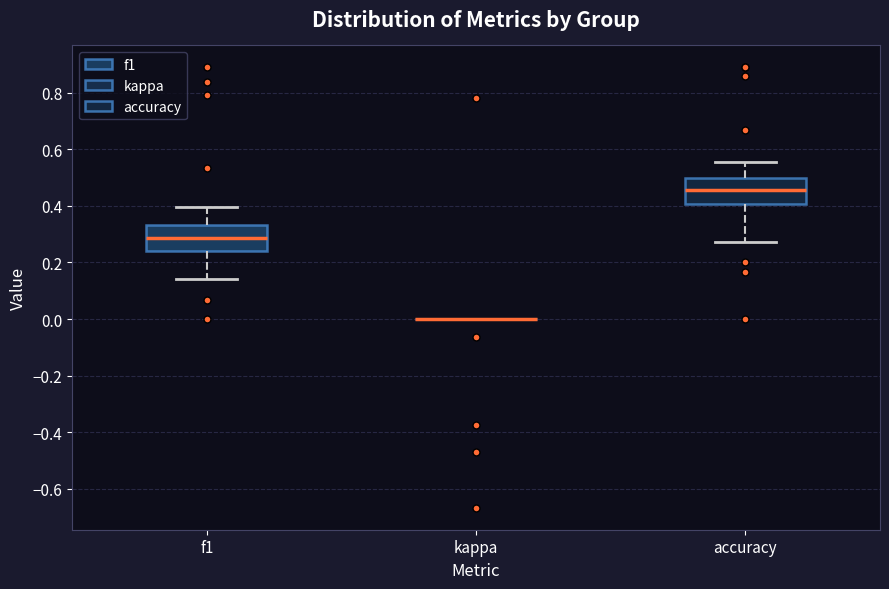

Where is the upper edge of the box for f1 on the y-axis? The values are not printed on the chart, so give them approximately, as read against the axis.

0.34